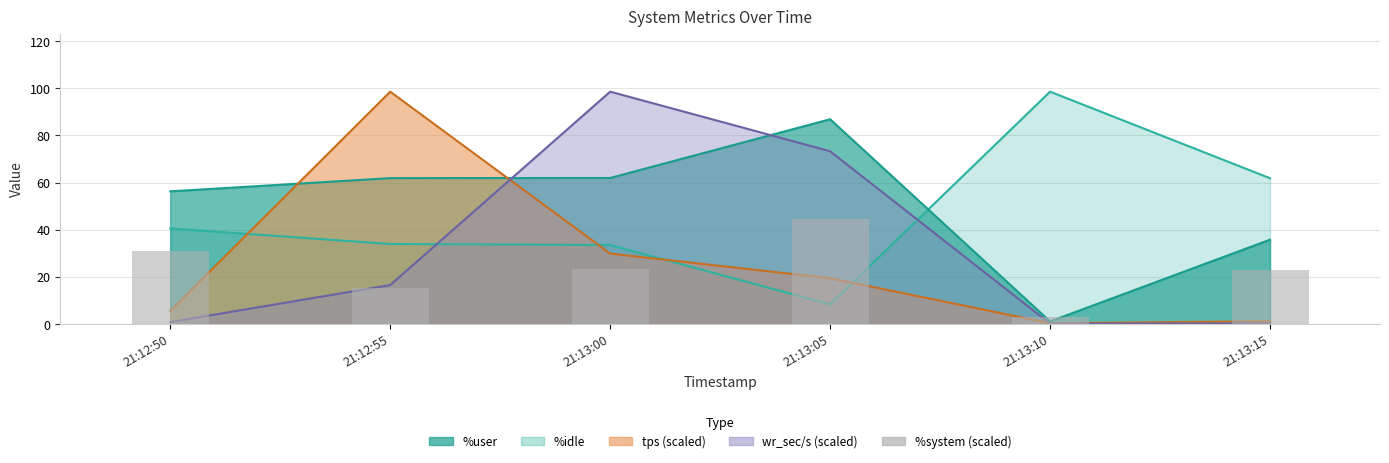

The value at 21:13:05 is 44.5. True or false?

True